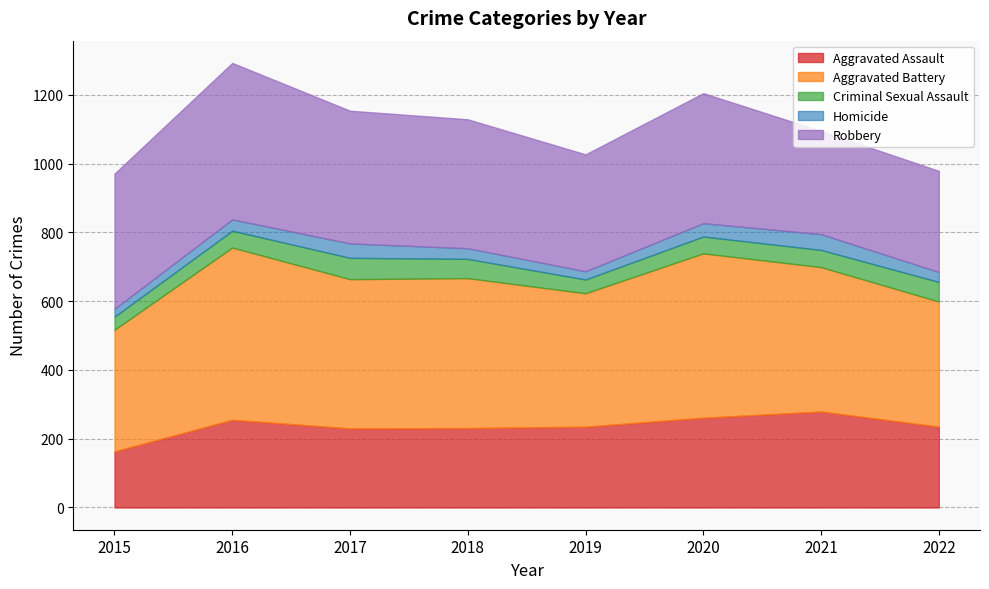

What is the value of the Robbery point at the 1st from the left?

393